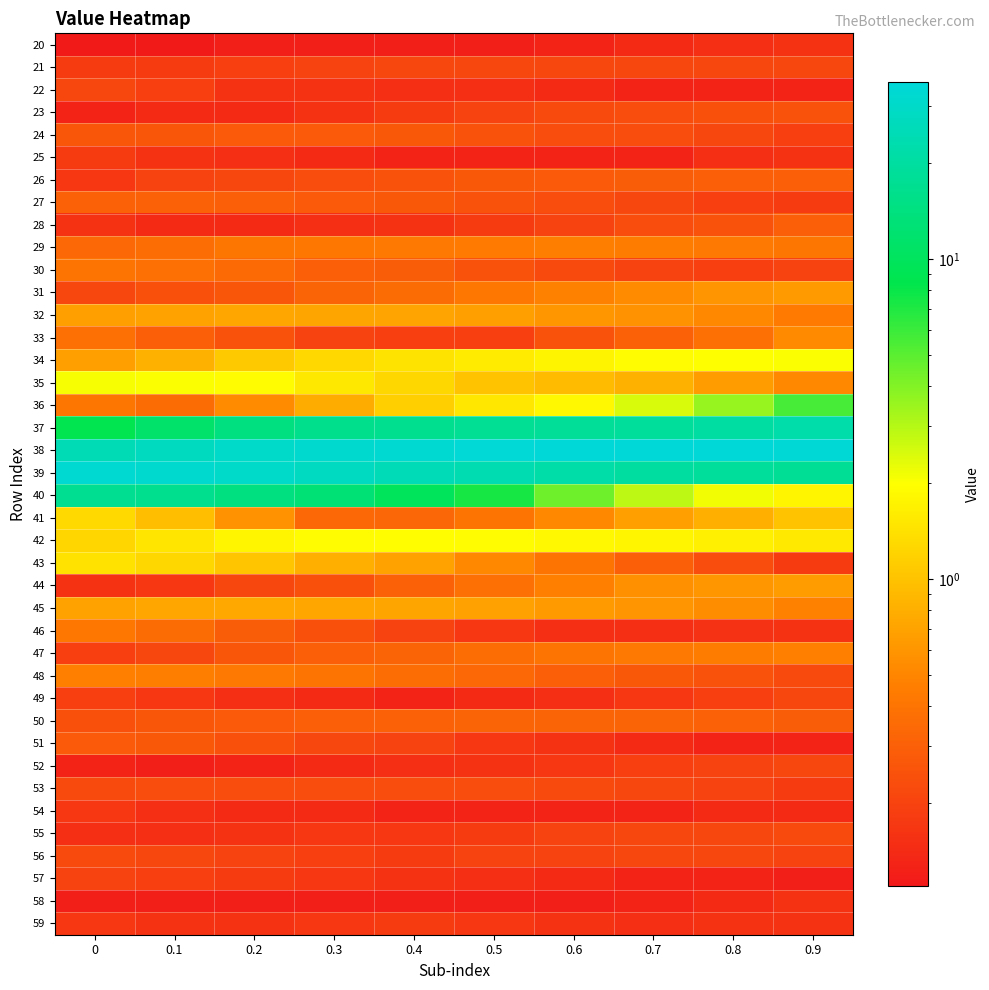

Which has a higher value, 0.5 or 0.6?

0.6